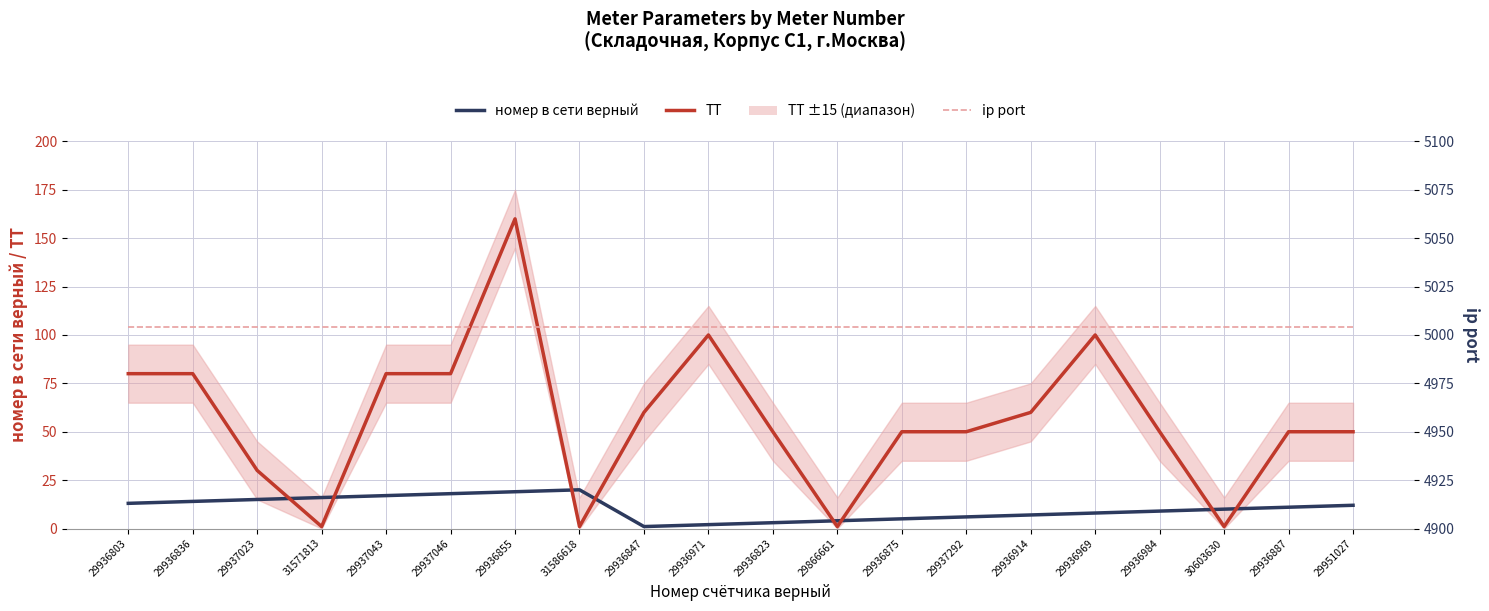

Reading left to right, what are all the values shown in this chart?

номер в сети верный: 29936803=13	29936836=14	29937023=15	31571813=16	29937043=17	29937046=18	29936855=19	31586618=20	29936847=1	29936971=2	29936823=3	29866661=4	29936875=5	29937292=6	29936914=7	29936969=8	29936984=9	30603630=10	29936887=11	29951027=12
ТТ: 29936803=80	29936836=80	29937023=30	31571813=1	29937043=80	29937046=80	29936855=160	31586618=1	29936847=60	29936971=100	29936823=50	29866661=1	29936875=50	29937292=50	29936914=60	29936969=100	29936984=50	30603630=1	29936887=50	29951027=50
ip port: 29936803=5004	29936836=5004	29937023=5004	31571813=5004	29937043=5004	29937046=5004	29936855=5004	31586618=5004	29936847=5004	29936971=5004	29936823=5004	29866661=5004	29936875=5004	29937292=5004	29936914=5004	29936969=5004	29936984=5004	30603630=5004	29936887=5004	29951027=5004